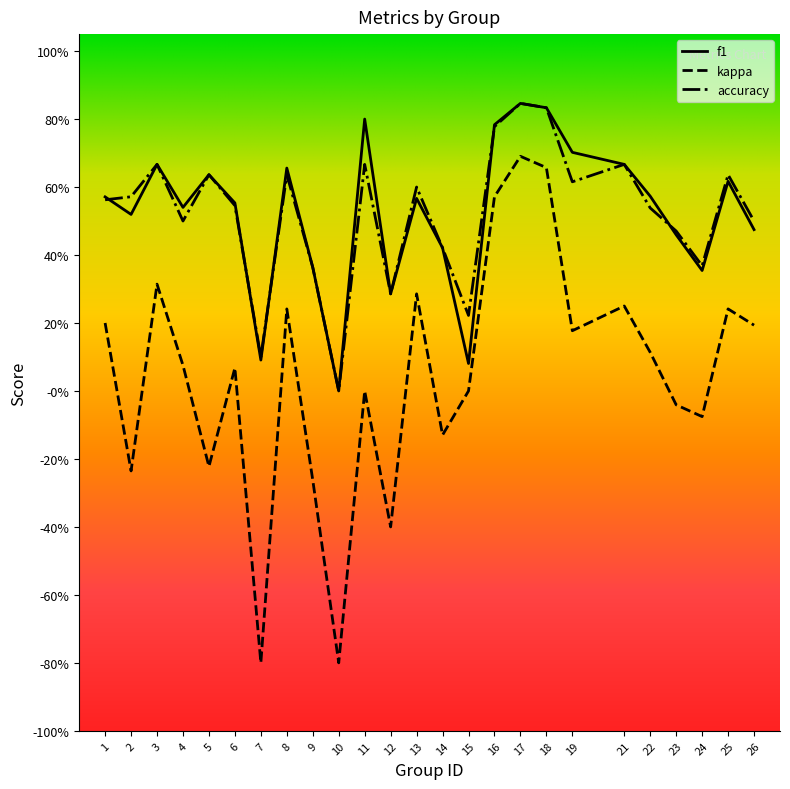

What are all the series names shown in the legend?

f1, kappa, accuracy